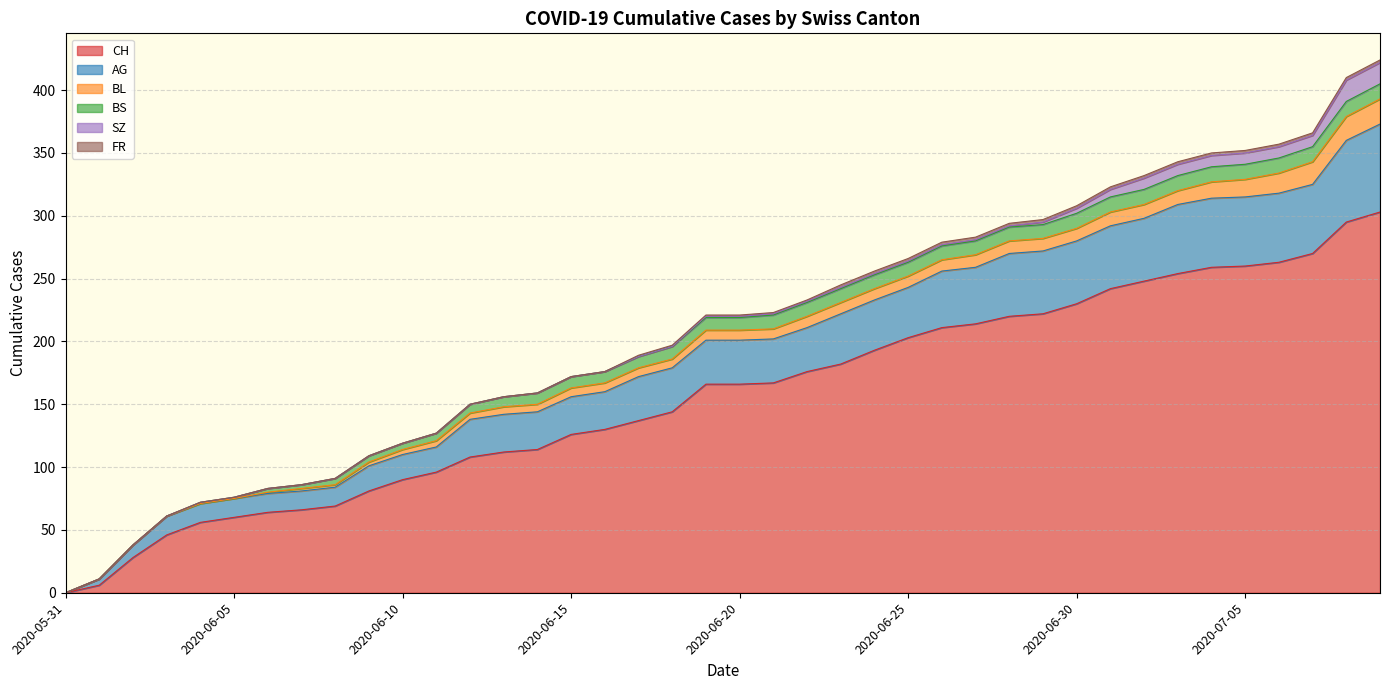

What is the value of the BS point at the 26th from the left?

11